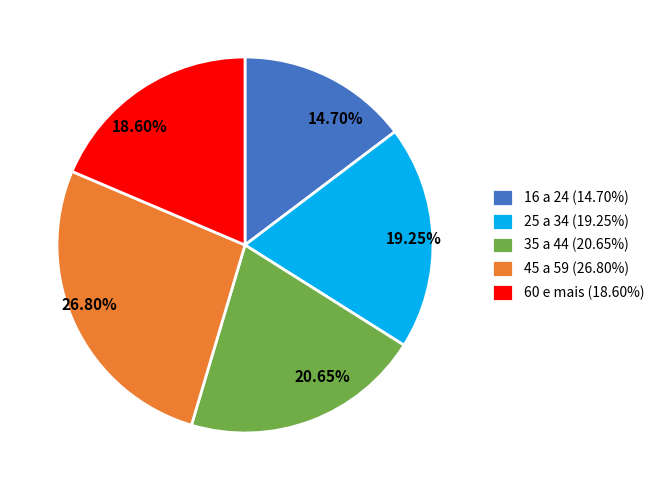

Is it true that 45 a 59 is 36% of the pie?

False